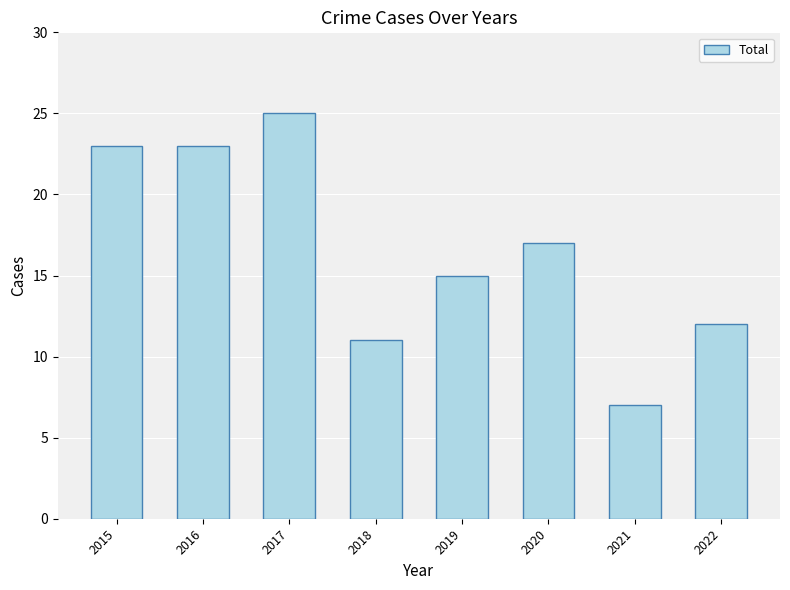

At which category does the chart reach its minimum across all series?

2021